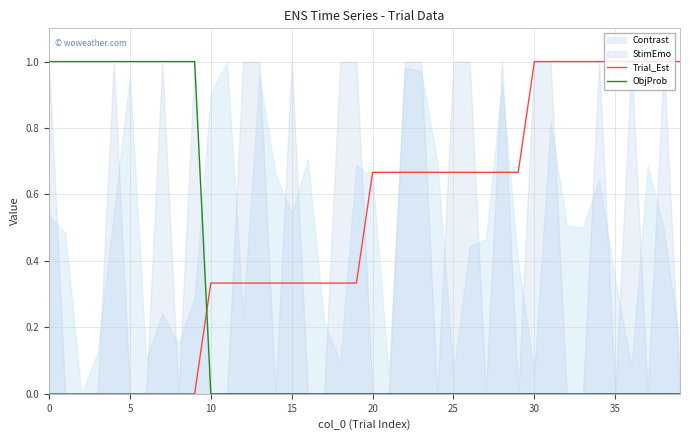

The Trial_Est series shows 0.6 at 5. True or false?

False